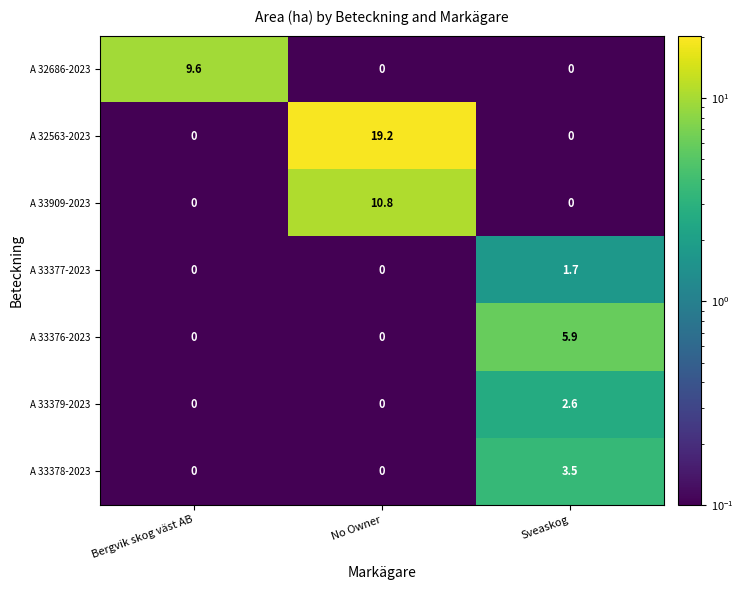

Which category has the highest value across all series?

No Owner